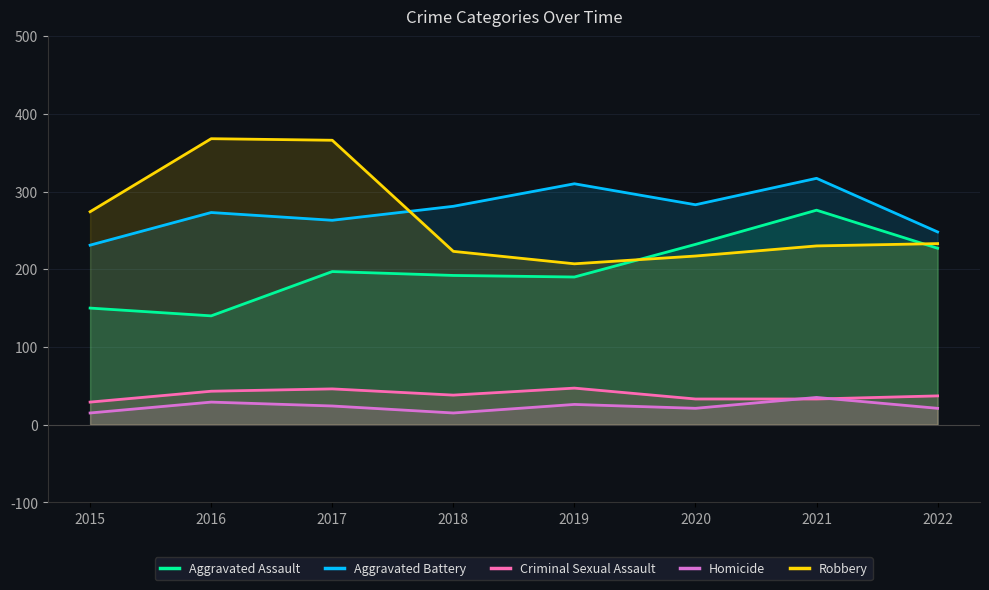

What is the total value across all series at 2020?

786